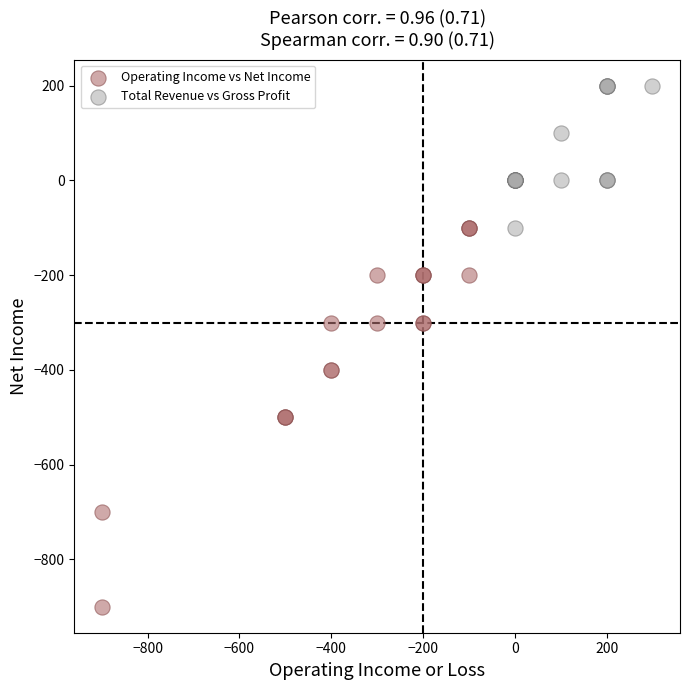

Which series reaches the minimum Y coordinate?

Operating Income vs Net Income